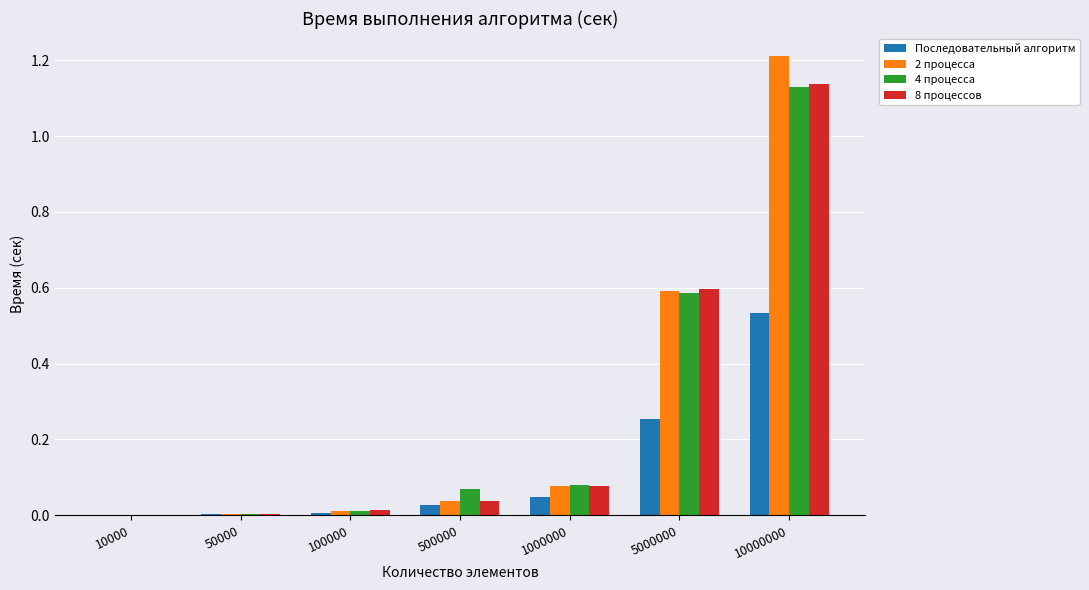

What is the greatest value displayed?

1.2